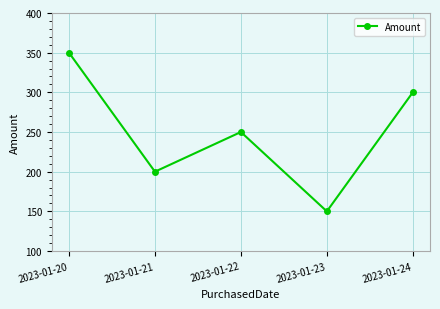

List the labels in order of value, smallest first.

2023-01-23, 2023-01-21, 2023-01-22, 2023-01-24, 2023-01-20